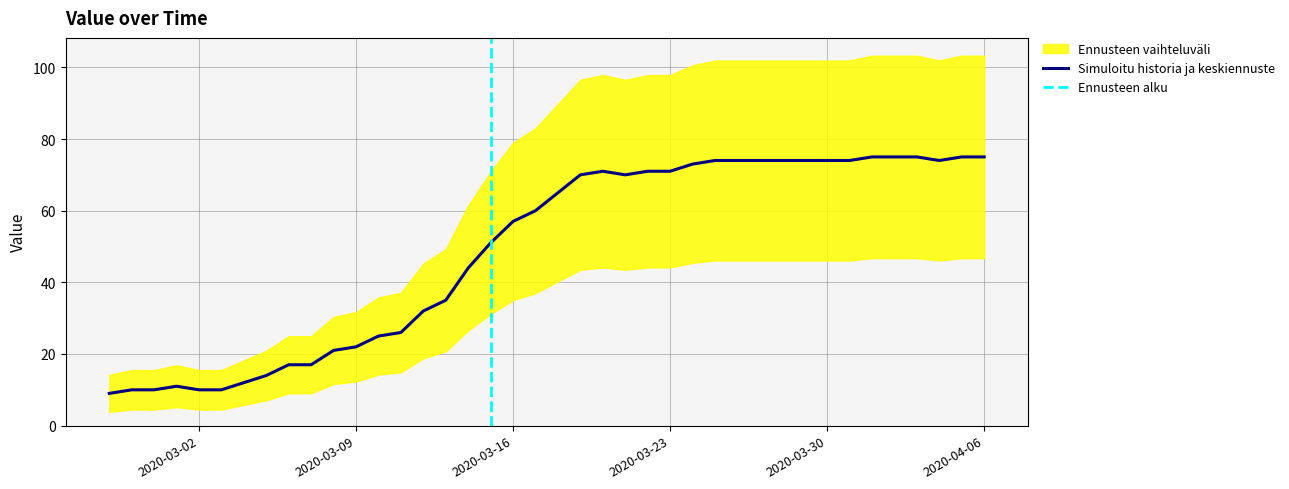

Which label corresponds to the largest value in the chart?

2020-04-01